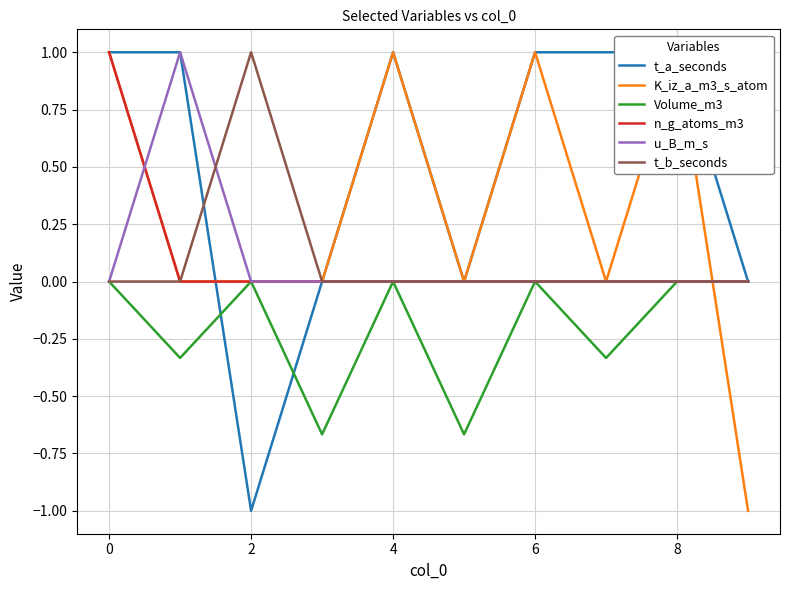

How many negative values does the t_a_seconds series have?

1